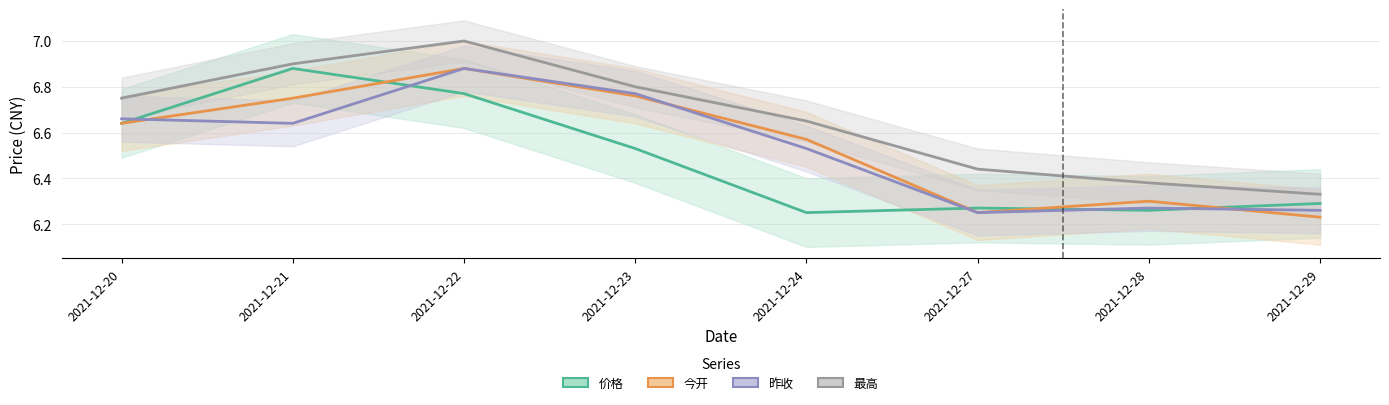

What is the value of the 今开 point at the 7th from the left?

6.3